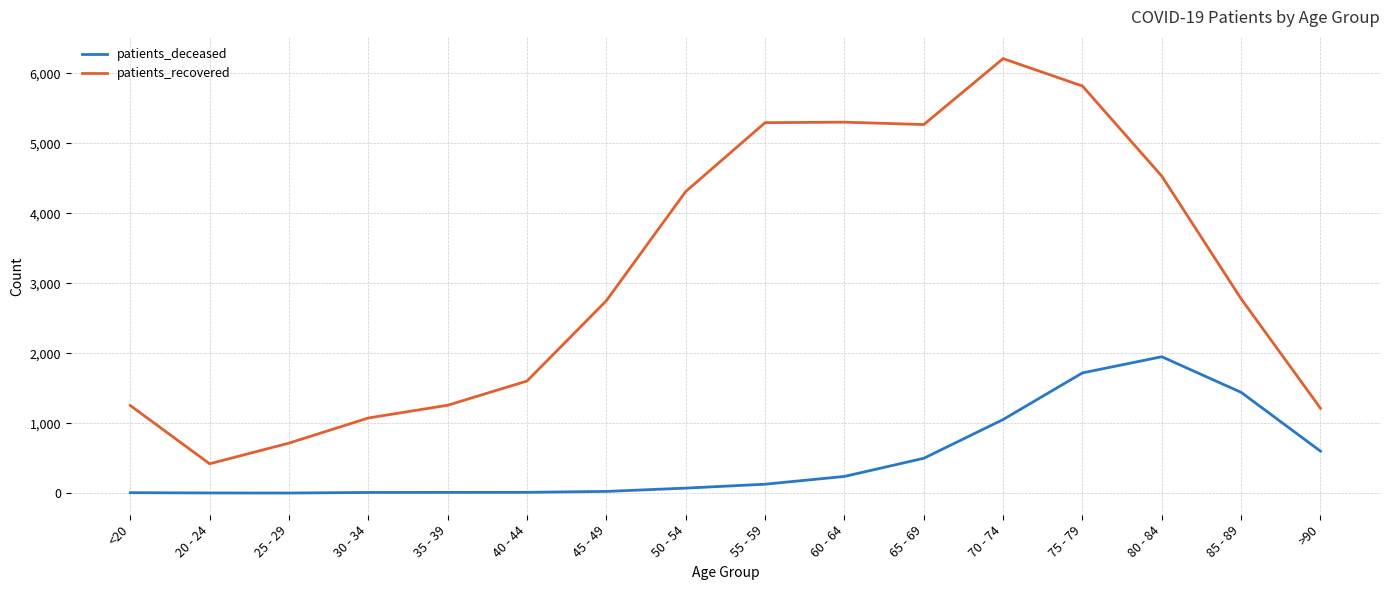

Is it true that patients_recovered equals 606 at 45 - 49?

False